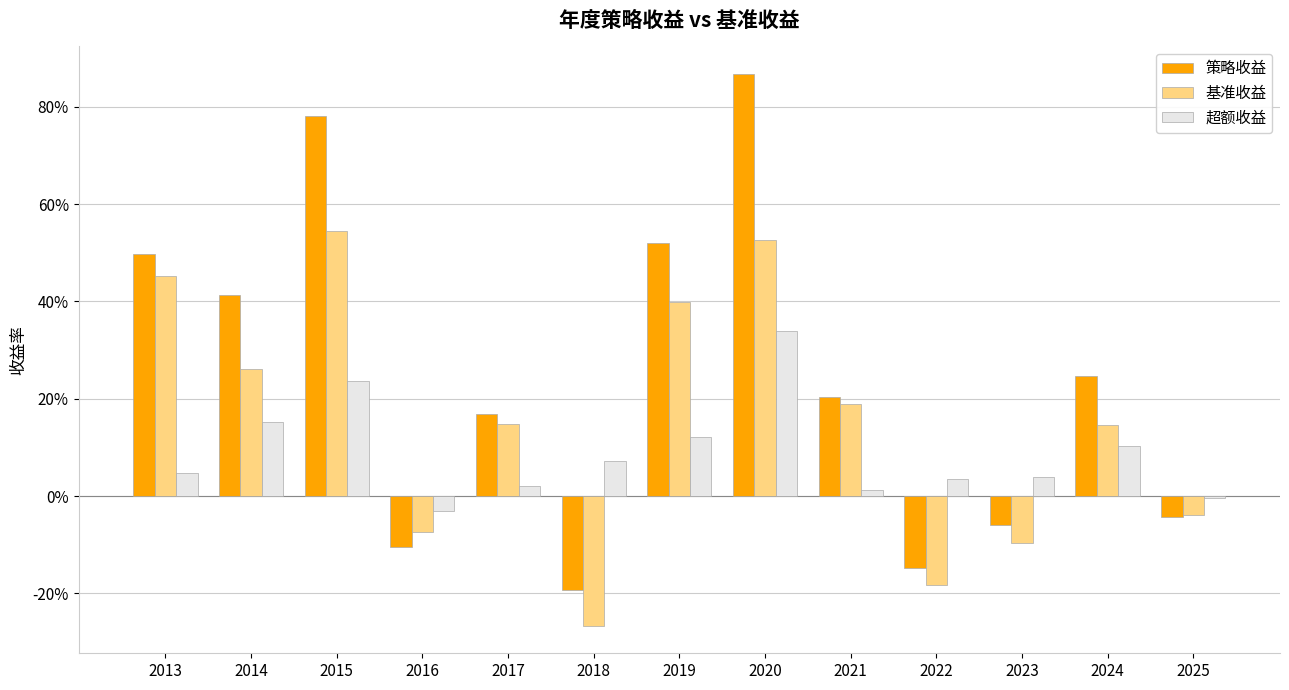

Are the bars grouped side by side (vs. stacked)?

Yes